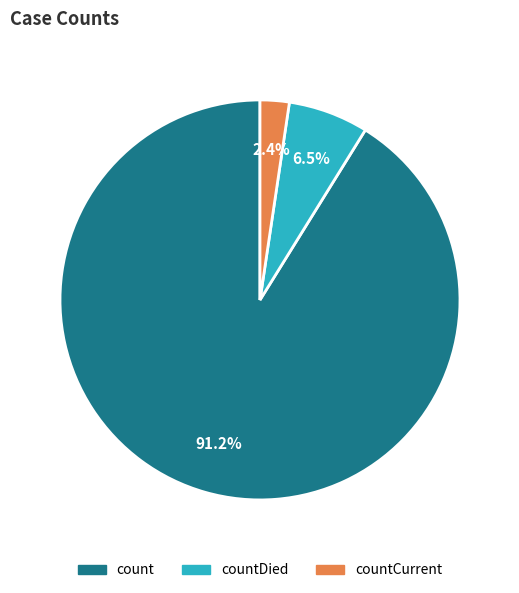

Which slice represents more than half of the pie?

count